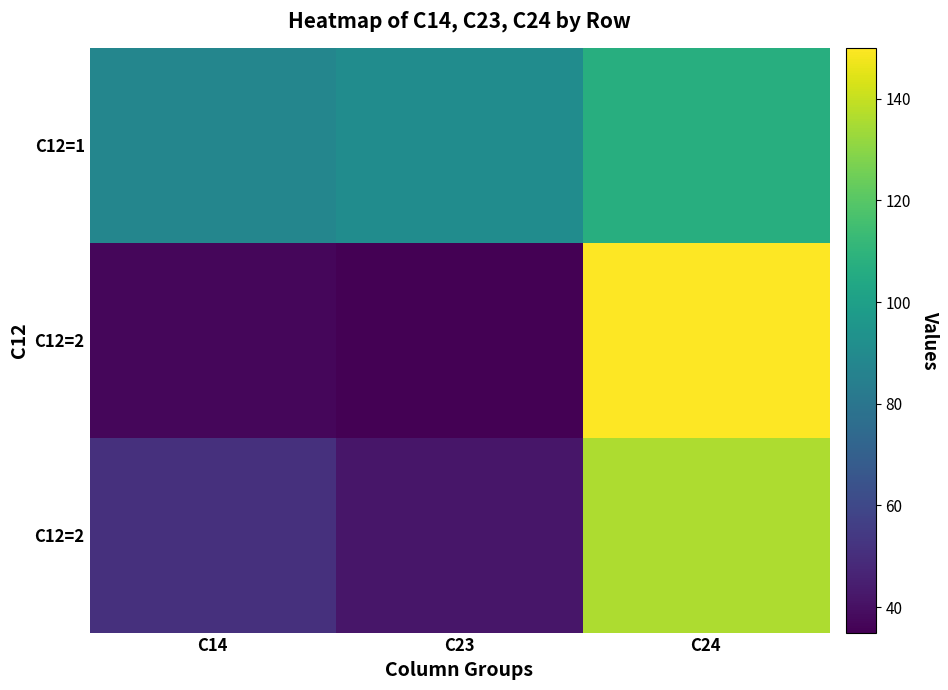

Between C23 and C14, which is larger?

C23